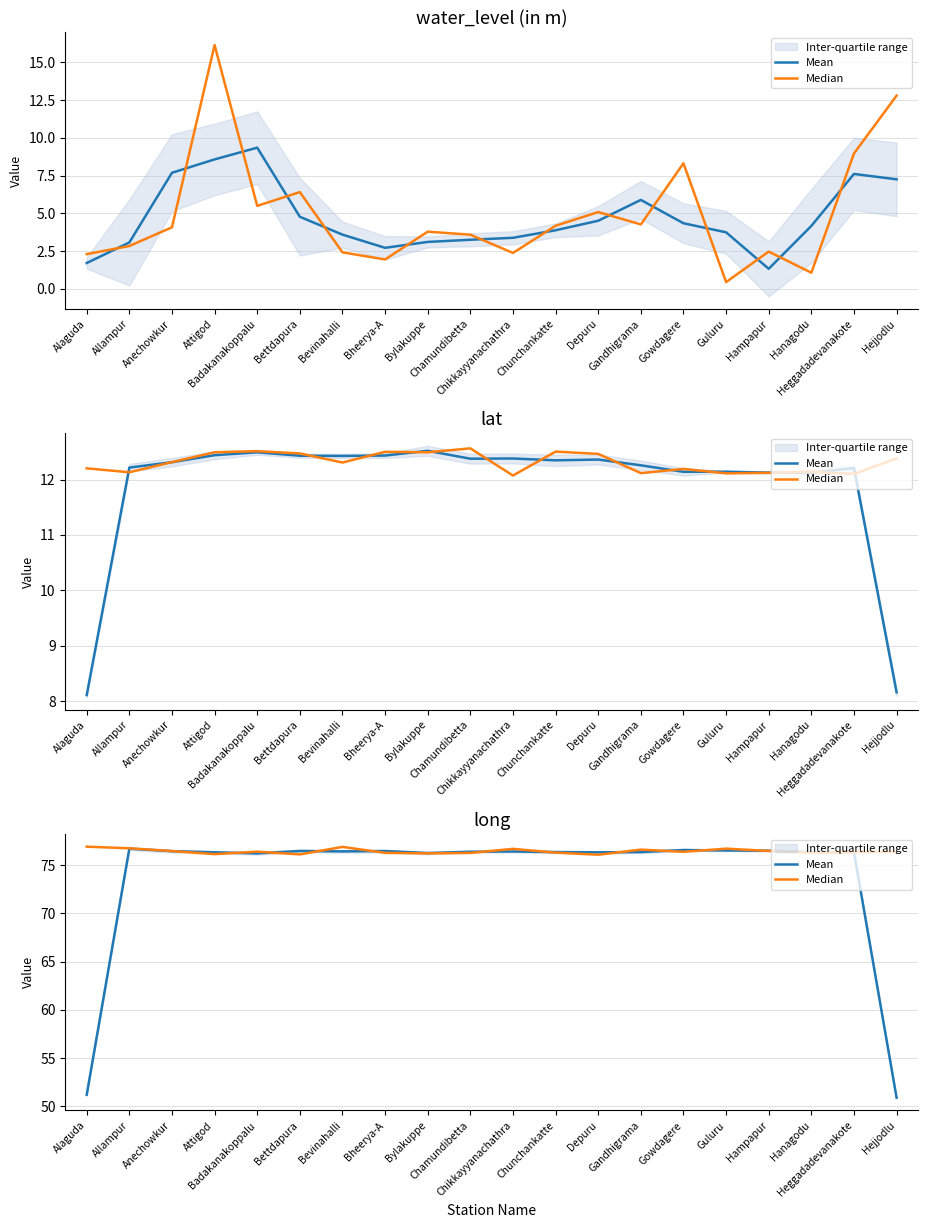

List the series in order of their peak value, highest first.

Median, Mean